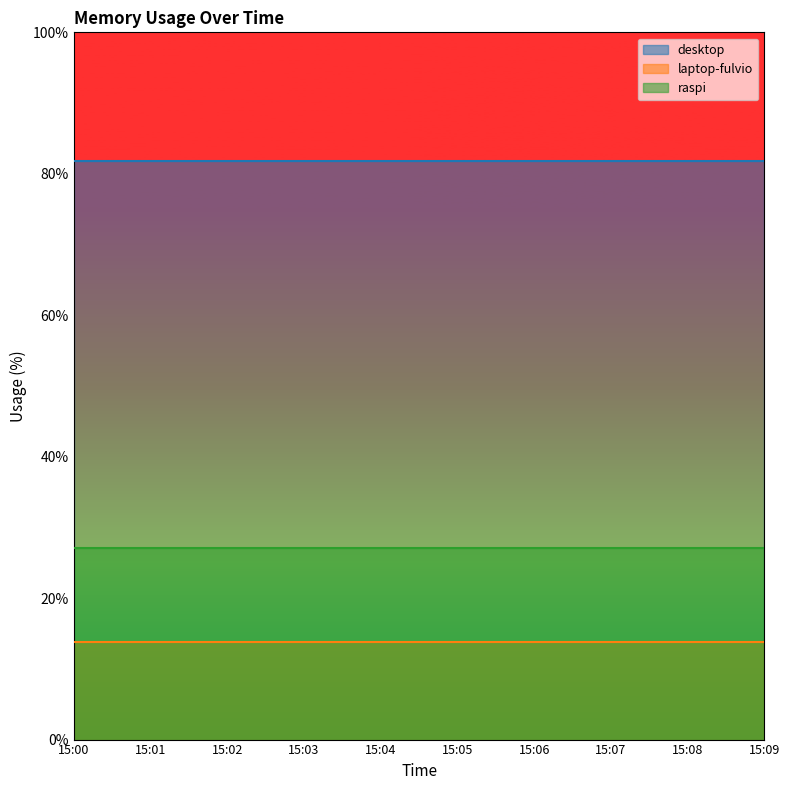

At how many categories does at least one series exceed 73?

10